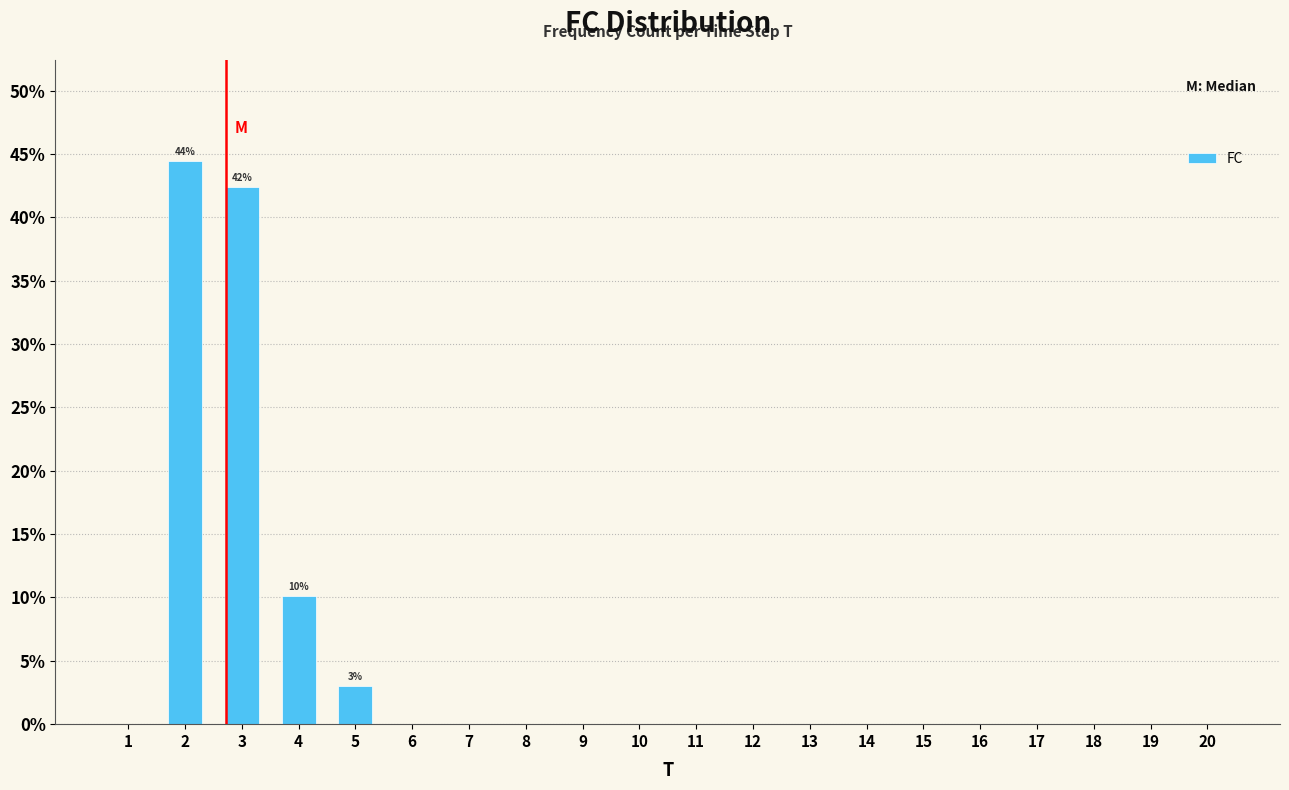

Reading right to left, transcribe all the data shown in this chart.

20=0.0	19=0.0	18=0.0	17=0.0	16=0.0	15=0.0	14=0.0	13=0.0	12=0.0	11=0.0	10=0.0	9=0.0	8=0.0	7=0.0	6=0.0	5=3.0	4=10.1	3=42.4	2=44.4	1=0.0